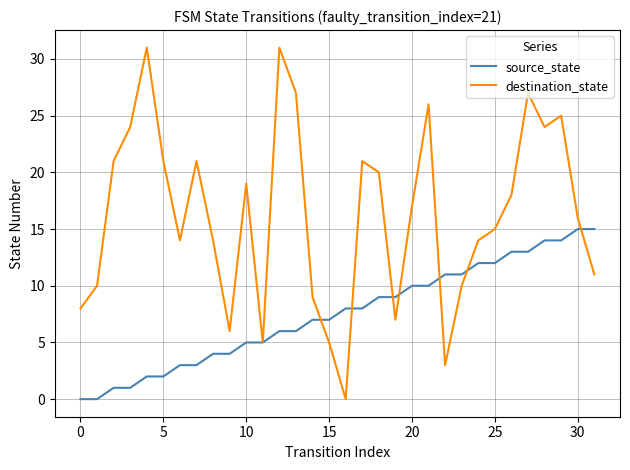

Which series has the largest total across all categories?

destination_state